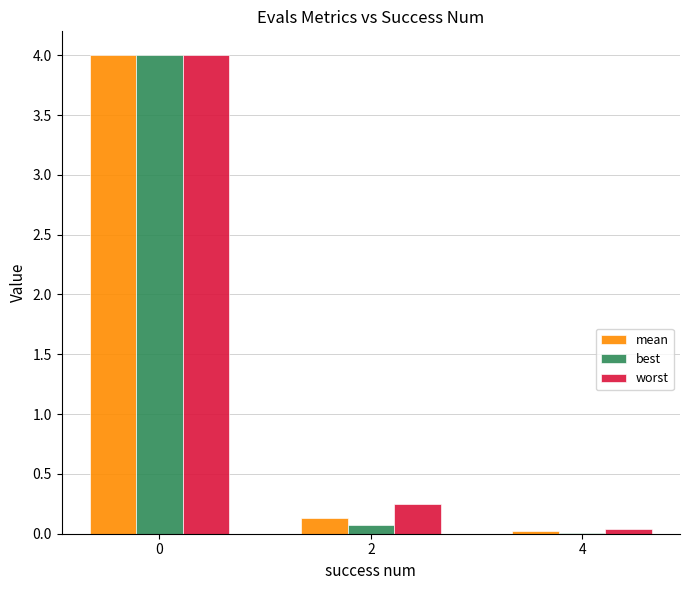

True or false: worst has a value of 0.1 at 2.

False